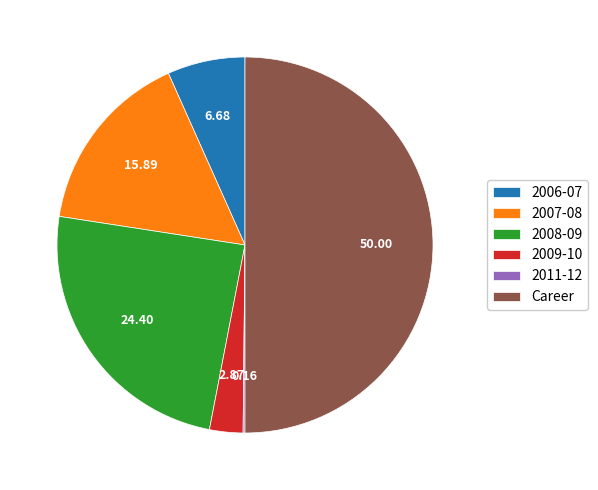

What is the largest slice in the pie chart?

Career